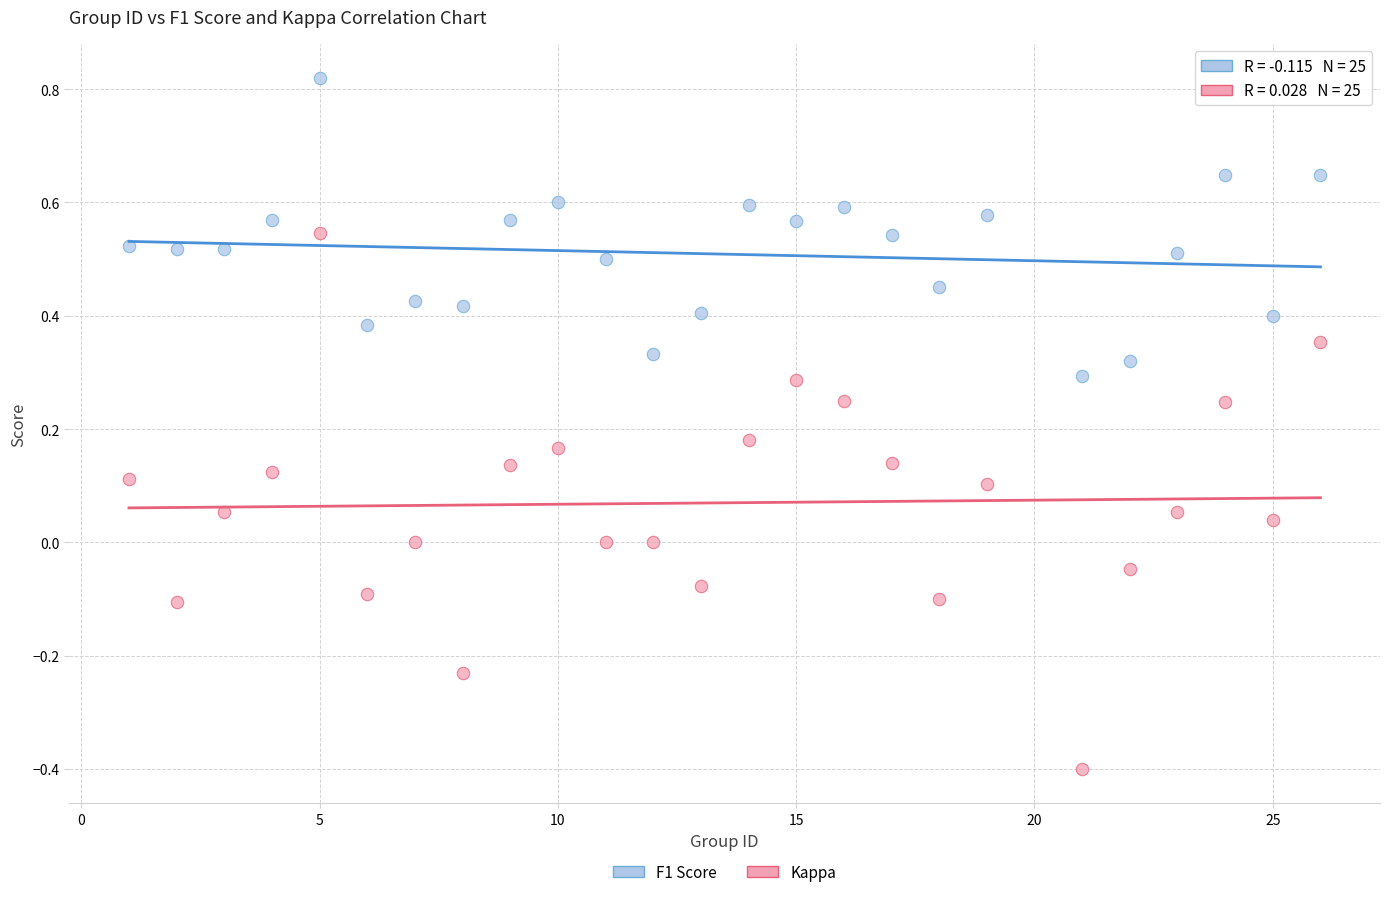

Which series reaches the maximum Y coordinate?

F1 Score